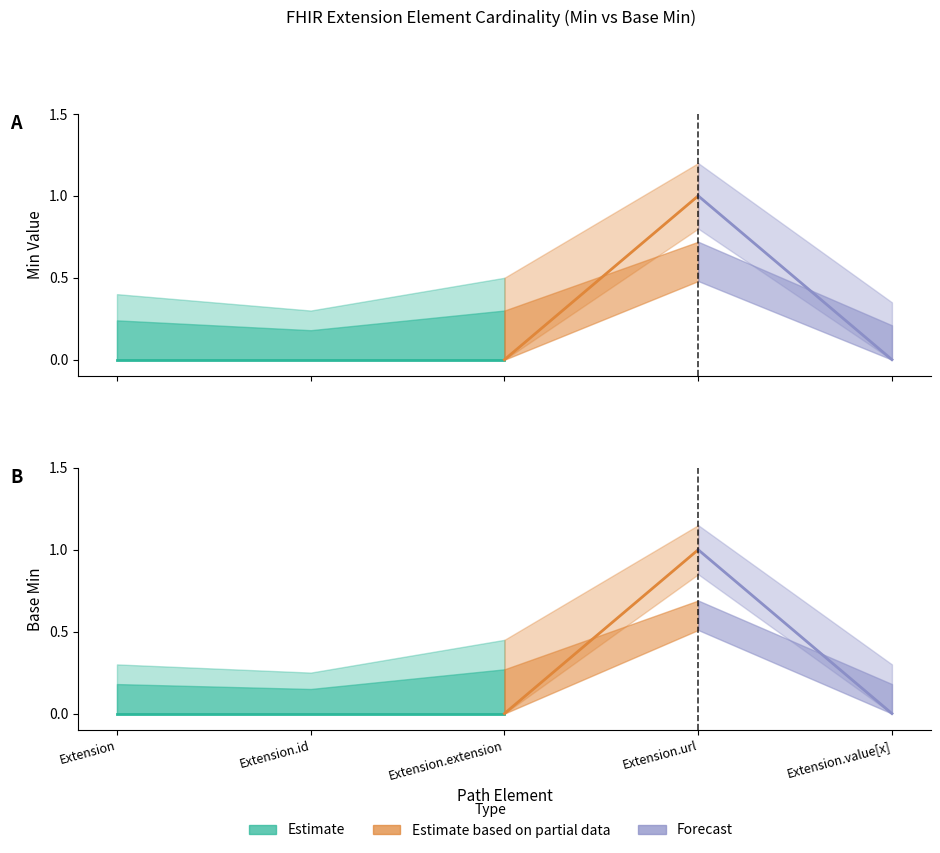

Which series has the widest spread of values?

Min